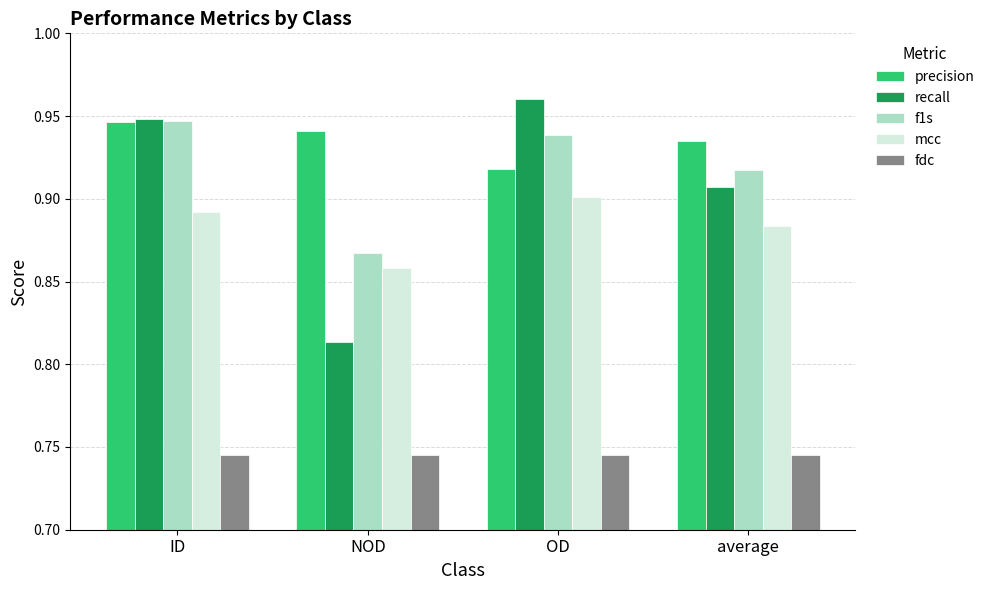

True or false: mcc has a value of 0.5 at average.

False